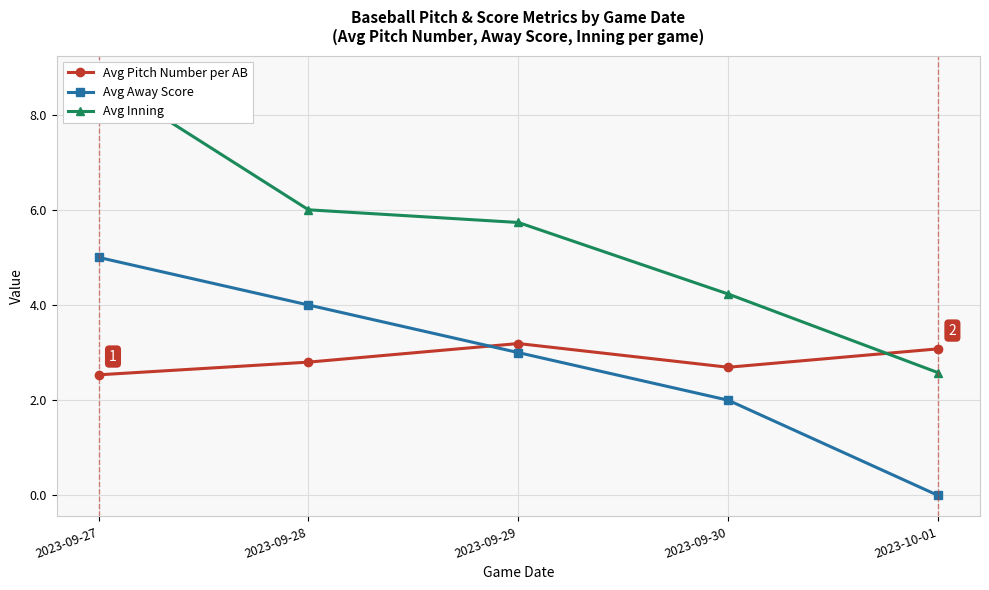

The Avg Away Score series shows 5.0 at 2023-09-29. True or false?

False